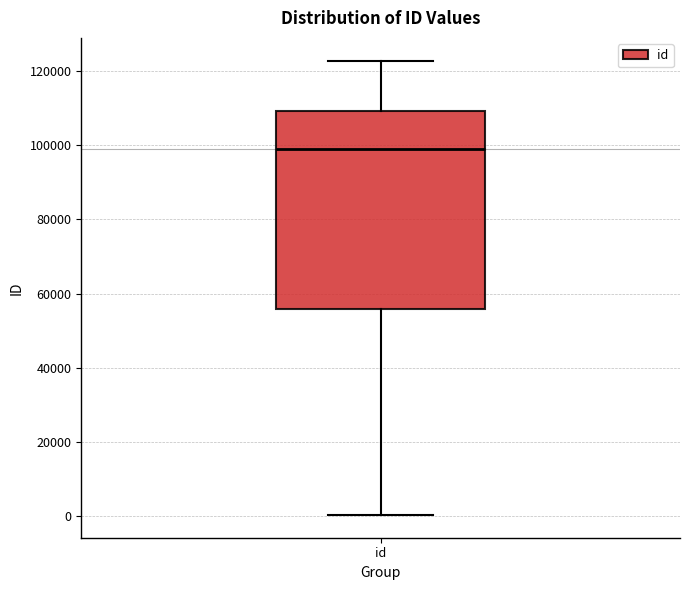

Read this box plot against the y-axis: the position of the median line, the range covered by the box, and the ends of both whiskers. The values are not printed on the chart, so give them approximately, as read against the axis.

median 98000, box 56000 to 110000, whiskers 0 to 122000